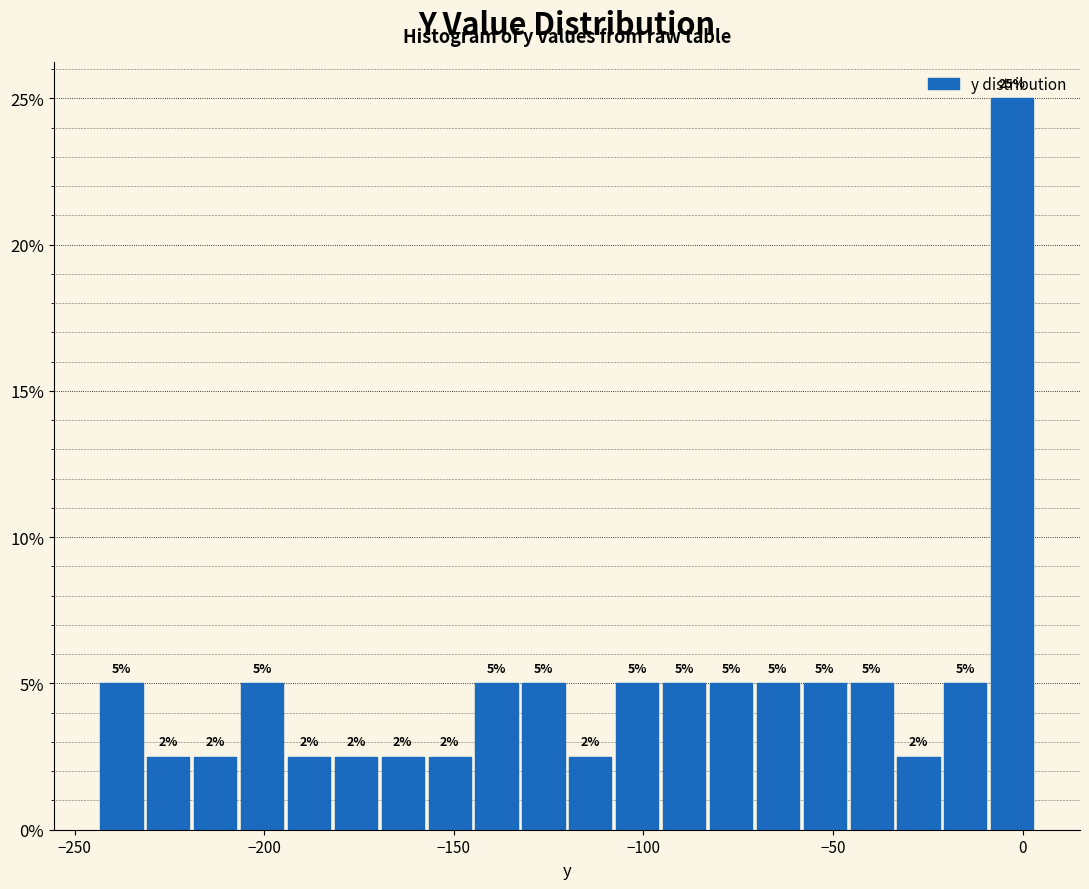

Read against the x-axis, roughly where is the centre of the tallest bar?

-5